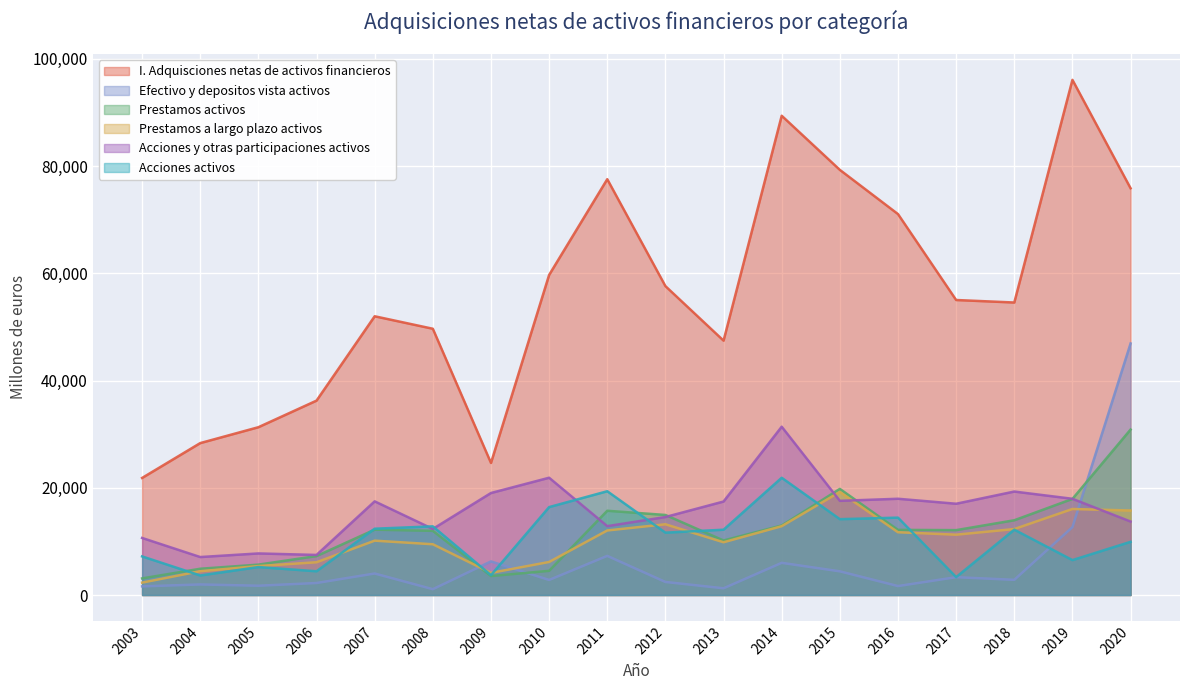

How many series are shown in this chart?

6